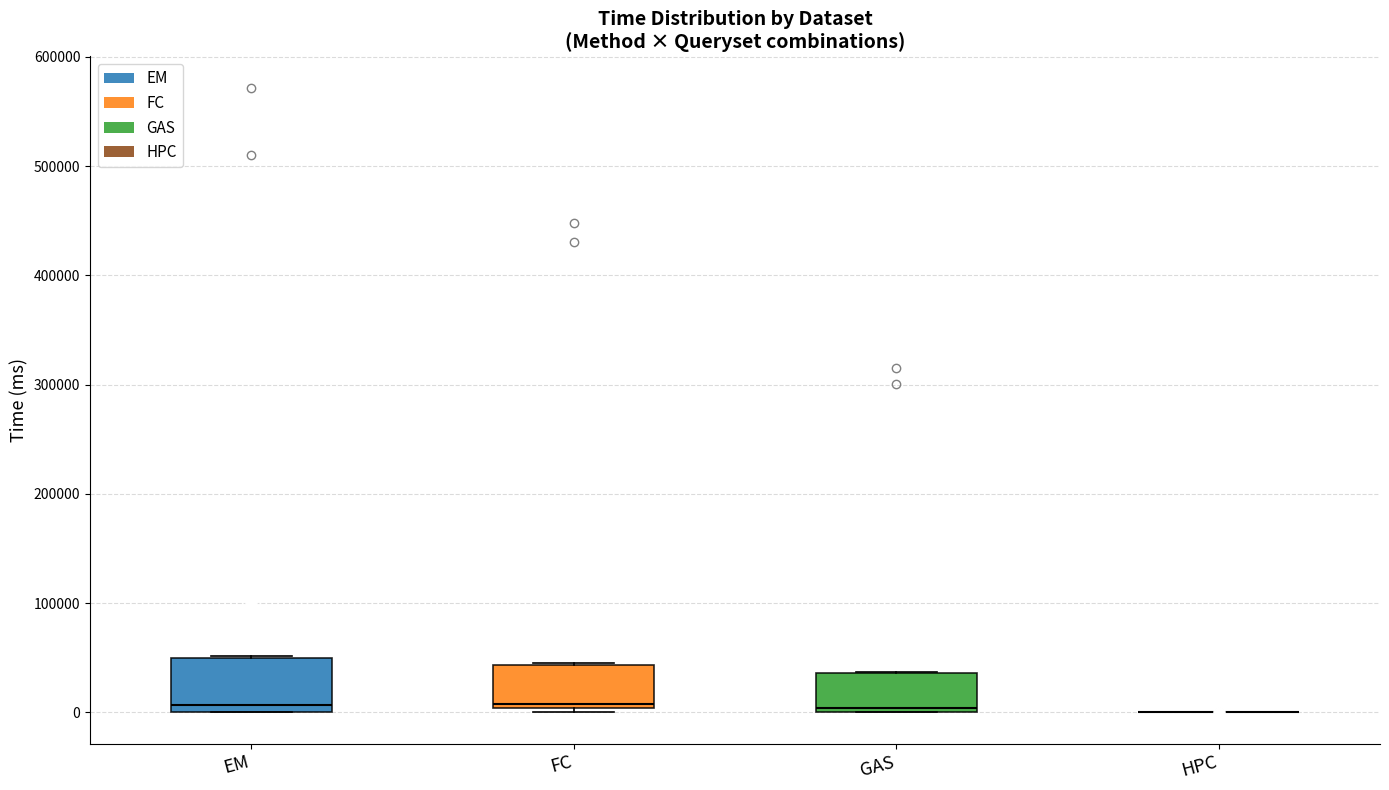

Reading left to right, transcribe this box plot: for each box, give where its median line is, the range the box spans, and where its two whiskers end, as read against the y-axis. The values are not printed on the chart, so give them approximately, as read against the axis.

EM: median 10000, box 0 to 50000, whiskers 0 to 50000
FC: median 10000, box 0 to 40000, whiskers 0 (just below the box's lower edge) to 50000
GAS: median 0 (just above the box's lower edge), box 0 to 40000, whiskers 0 to 40000
HPC: box collapsed to a line at 0, whiskers 0 to 0